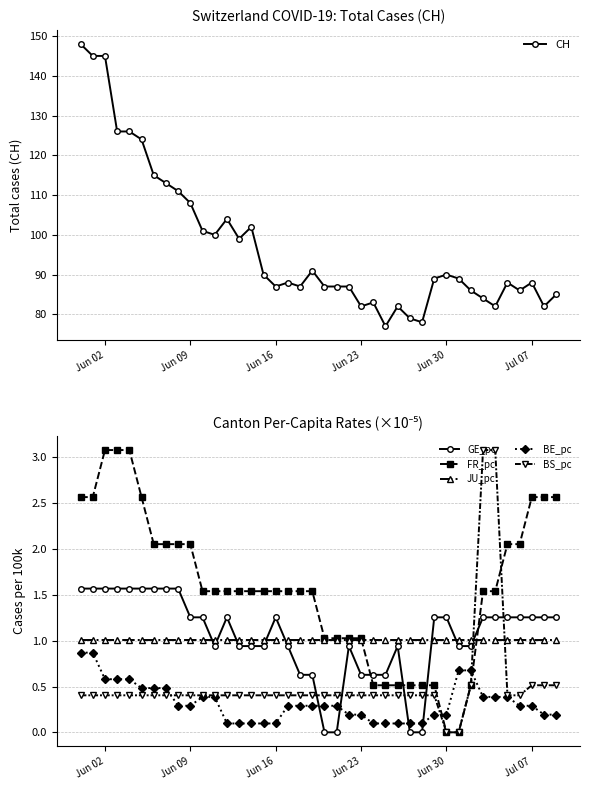

How many series are shown in this chart?

6